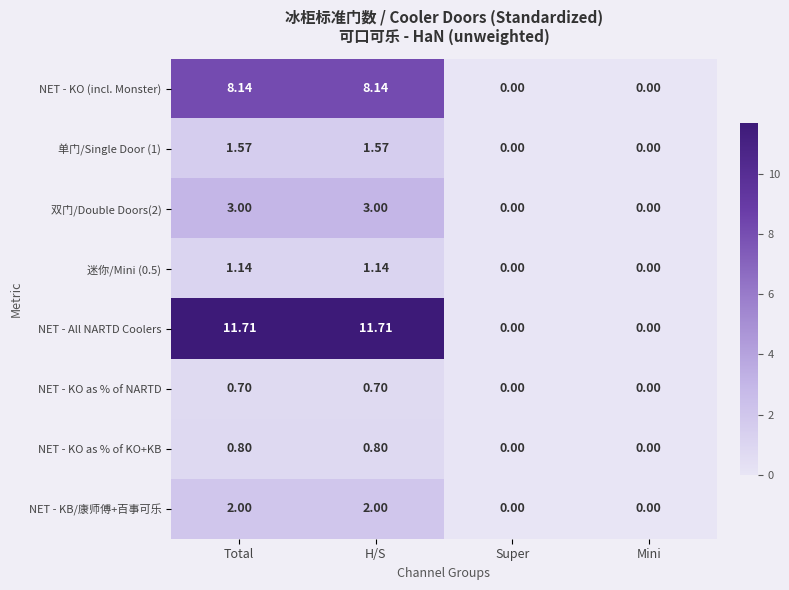

Which series has the largest total across all categories?

NET - All NARTD Coolers